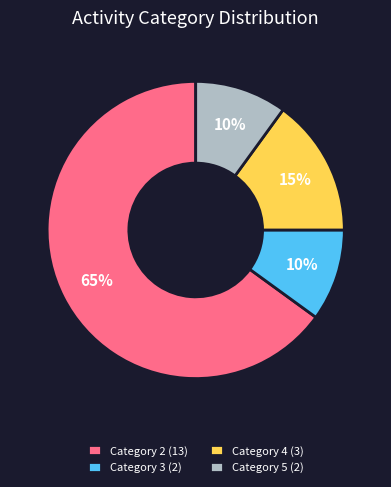

Is Category 2 (13) the majority of the pie?

Yes